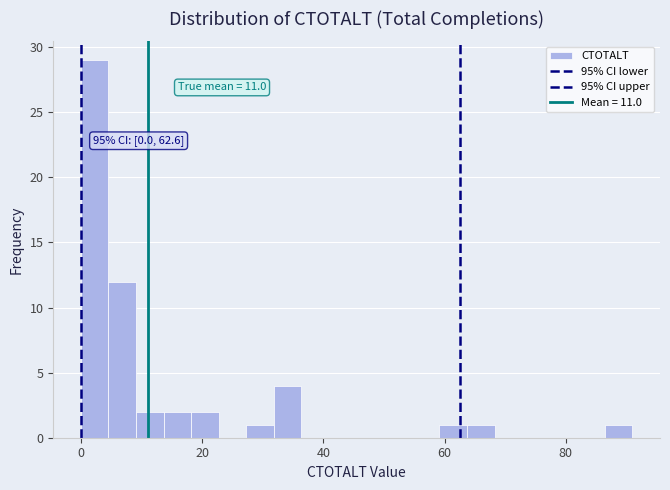

Around what value on the x-axis is the tallest bar? Give the approximate position of its centre, as read against the axis.

2